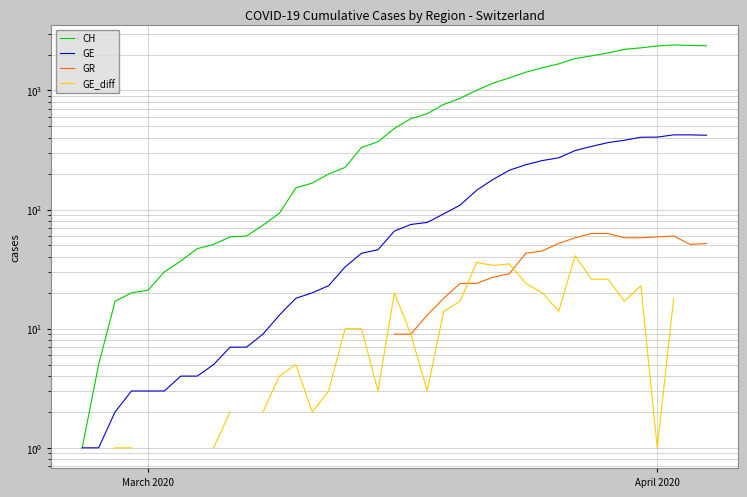

Does the chart have visible grid lines?

Yes